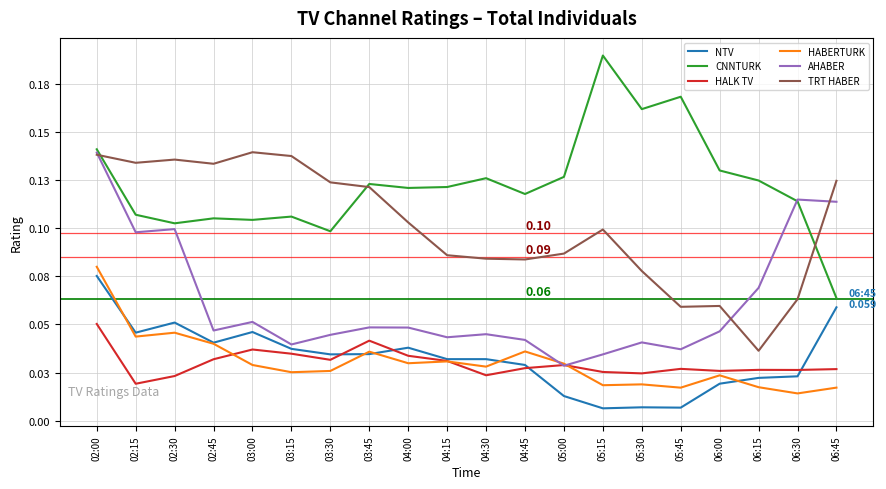

Is this an area chart (filled region under the line)?

No